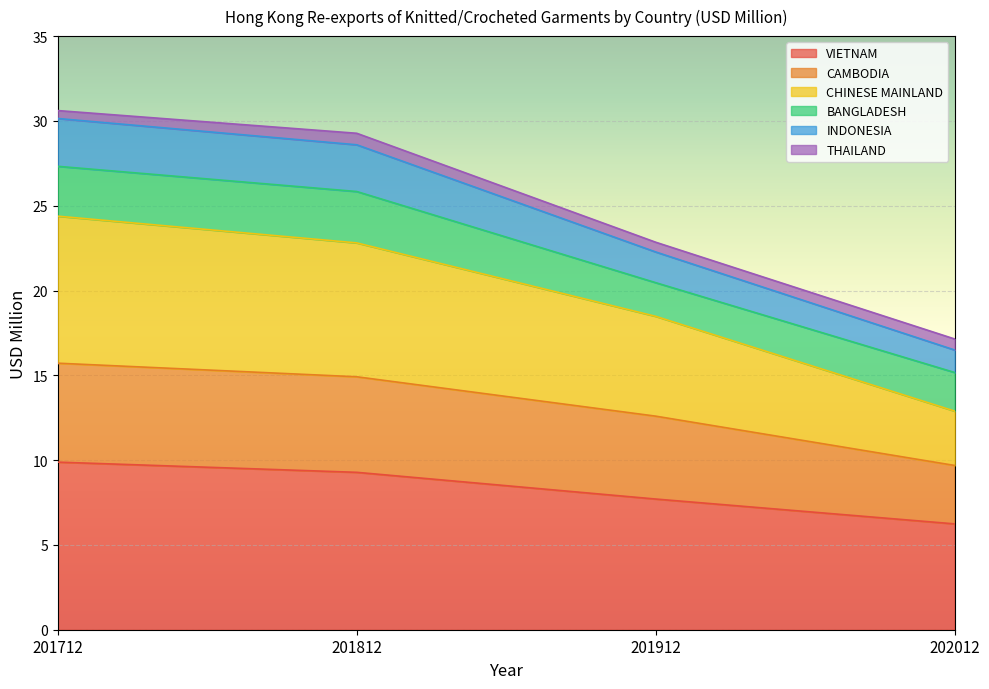

At which label does VIETNAM reach its minimum?

202012